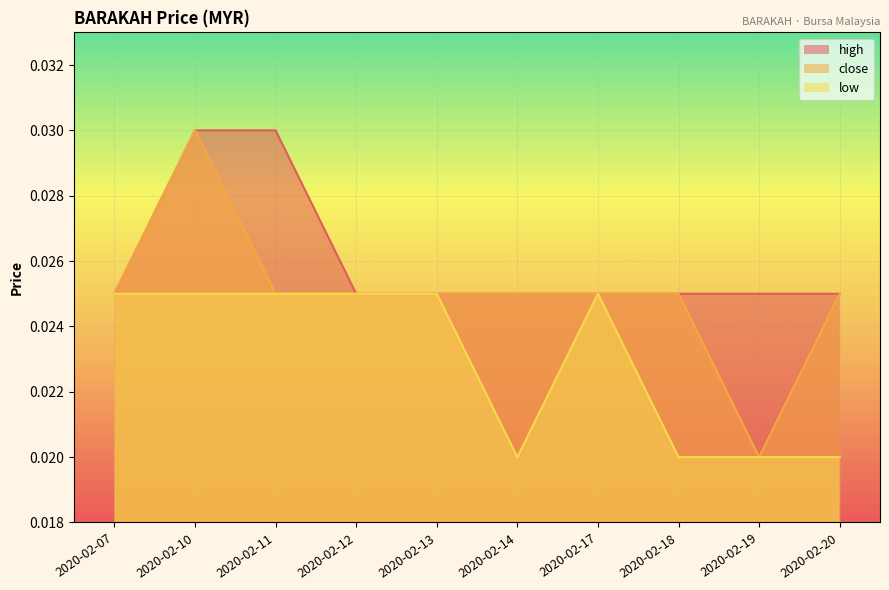

How many distinct data groups are displayed?

3